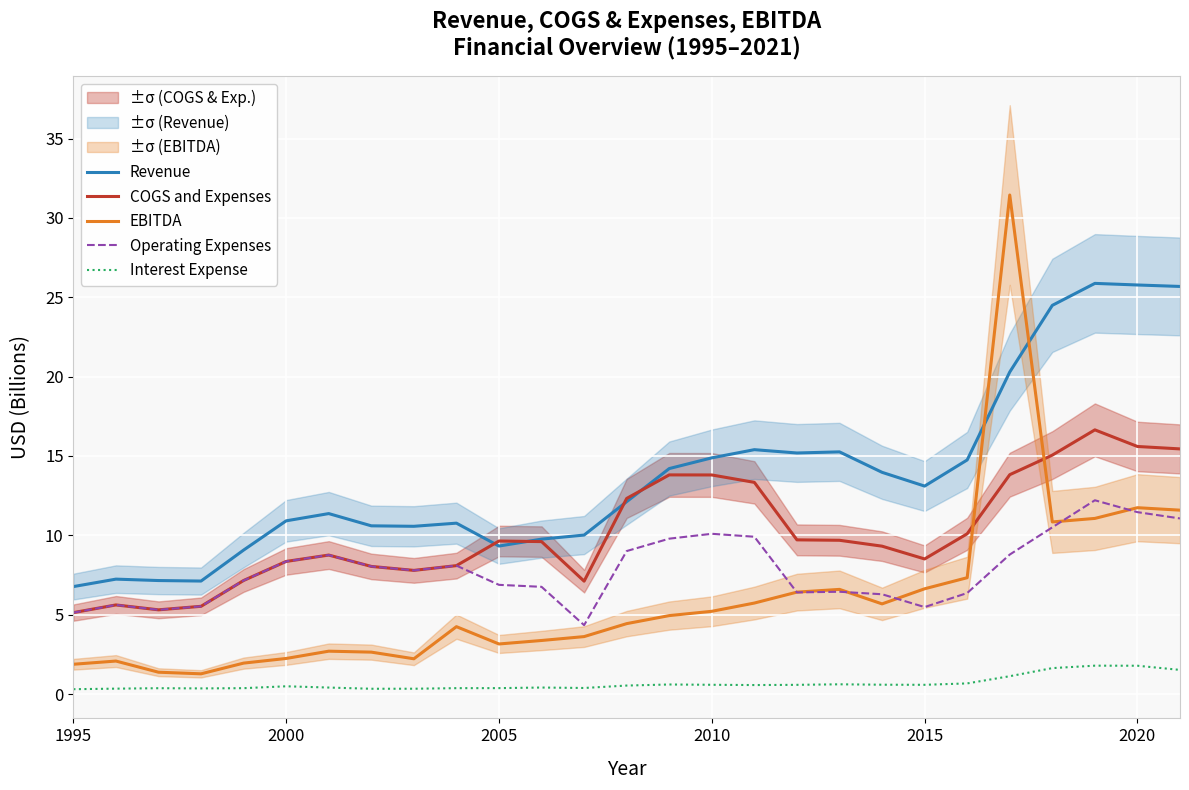

Is it true that Revenue equals 15.2 at 2020?

False